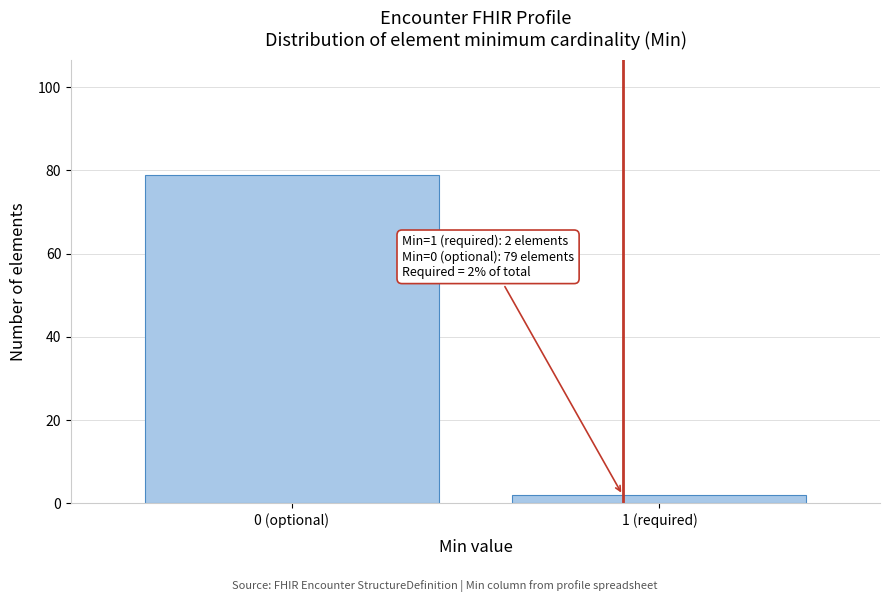

Reading left to right, list all the values displayed in this chart.

79	2